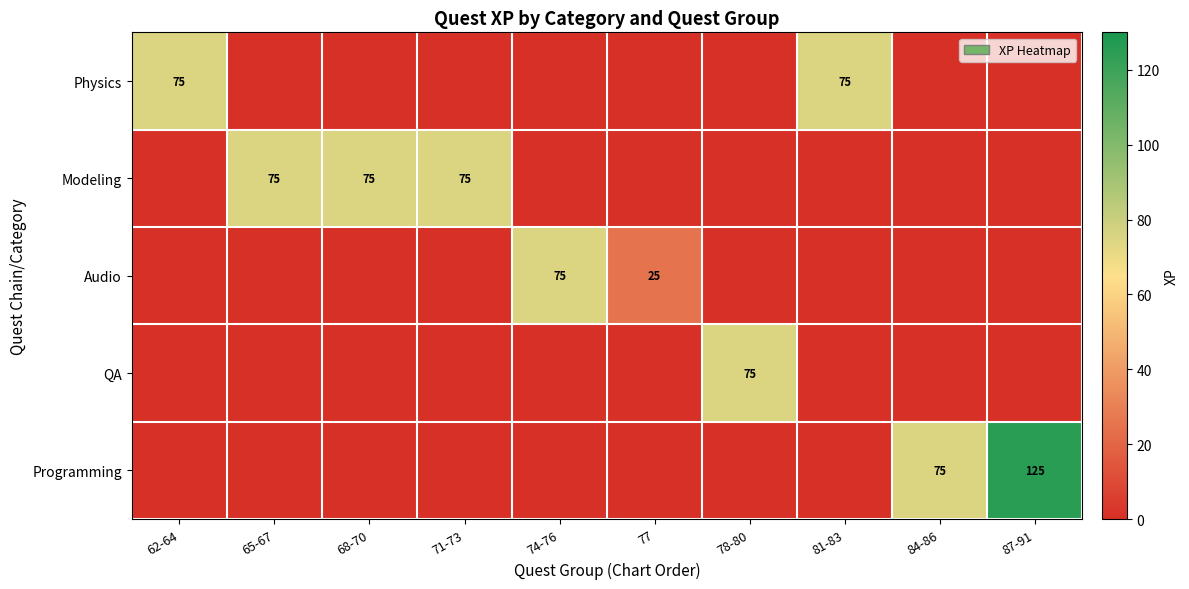

Is it true that QA equals 109 at 78-80?

False